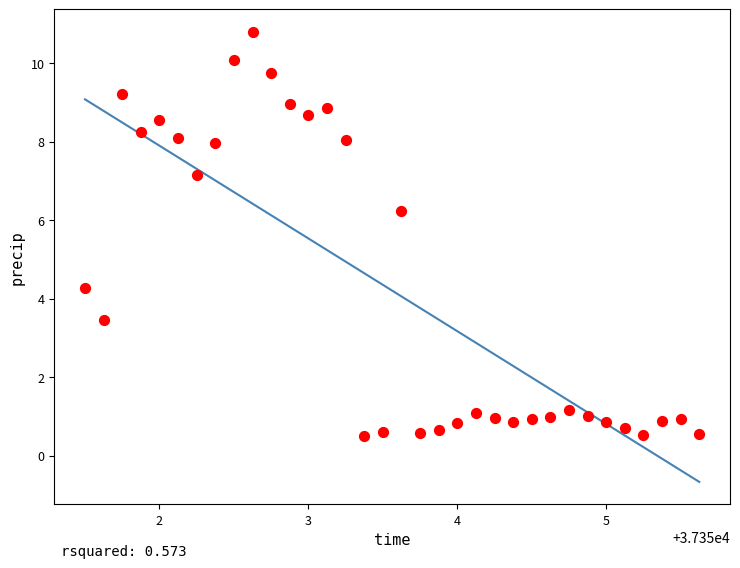

What Y value in the scatter plot is closest to 5?

4.3